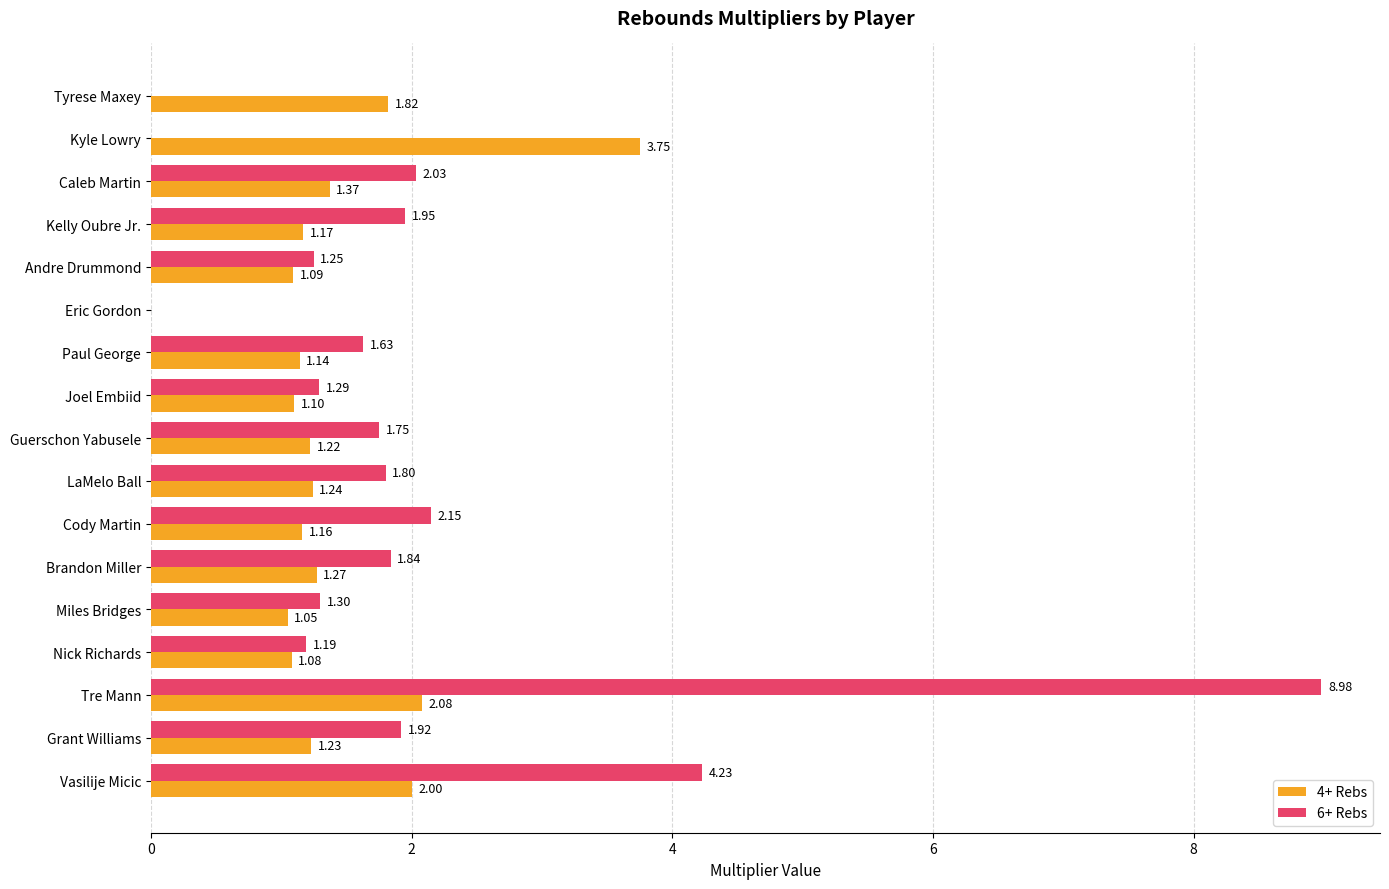

What is the sum of all 4+ Rebs values?

23.8